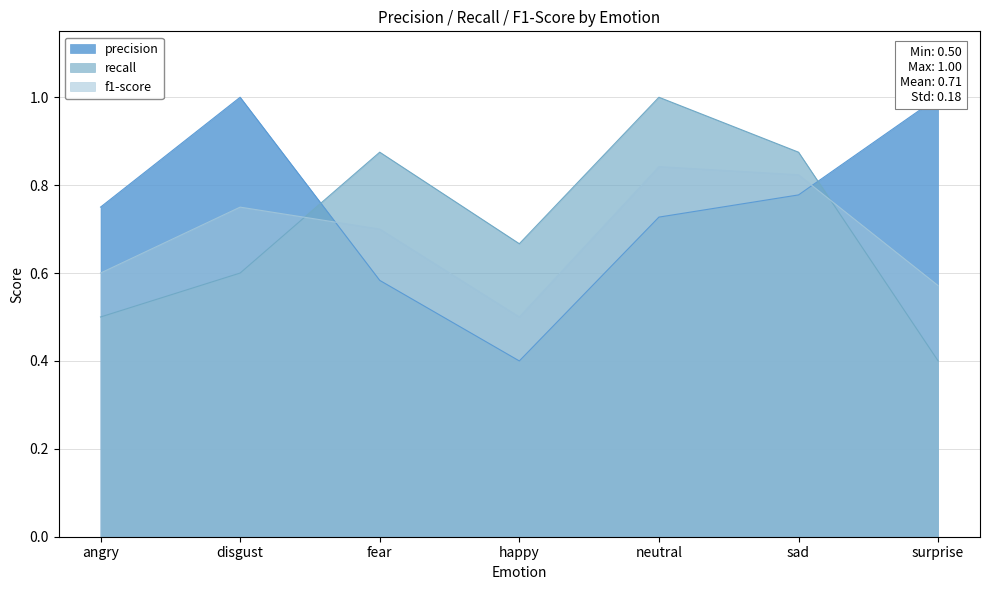

In precision, how many points are higher than both neighbors (excluding endpoints)?

1